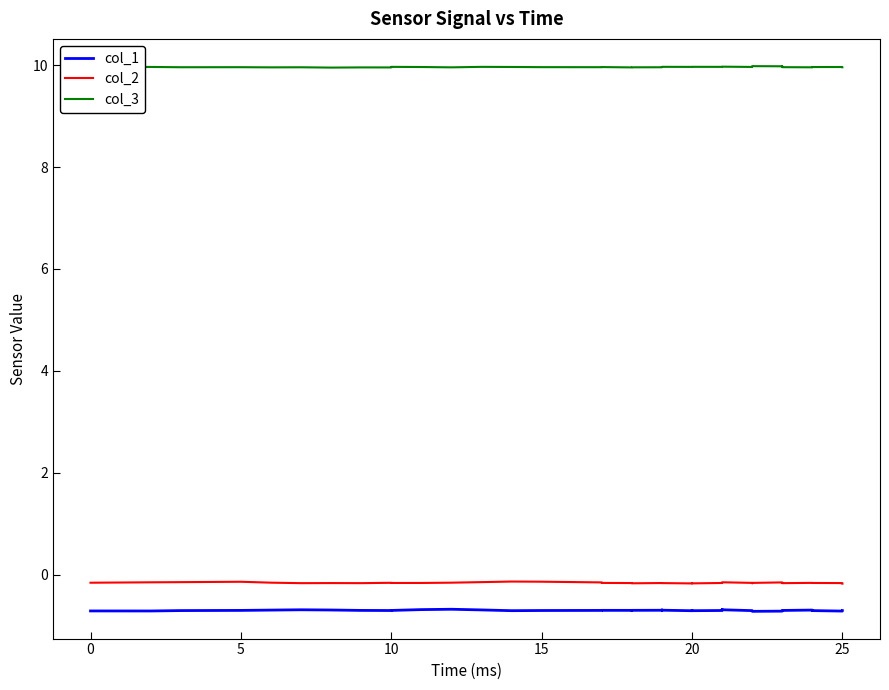

Does the chart display data point markers on the line(s)?

No